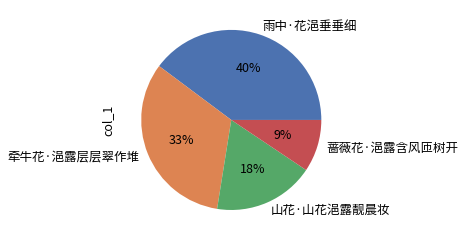

The 雨中·花浥垂垂细 slice represents 40% of the pie. True or false?

True